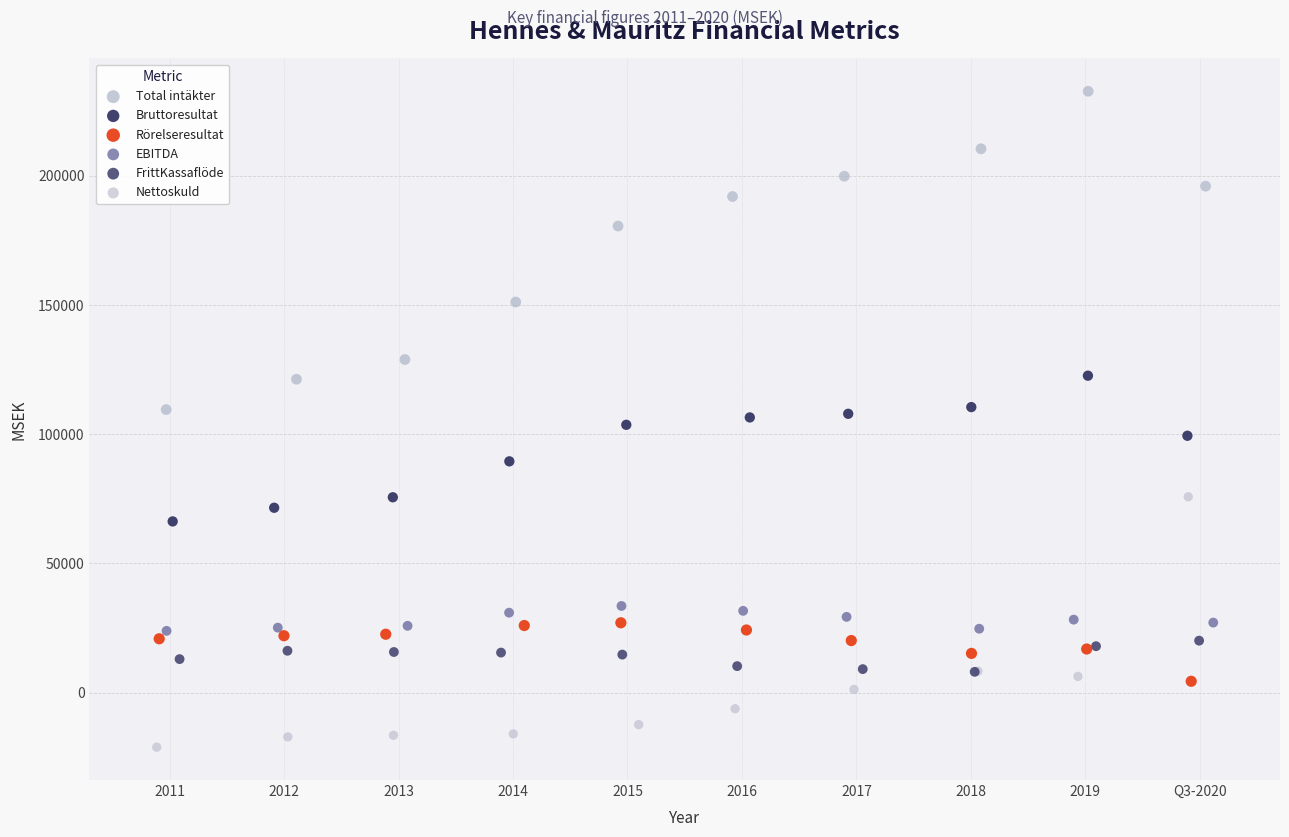

Which series reaches the minimum Y coordinate?

Nettoskuld